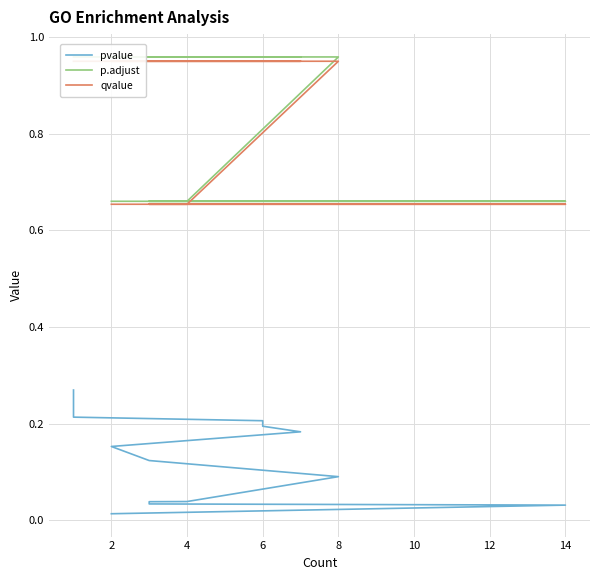

Which series has the widest spread of values?

p.adjust